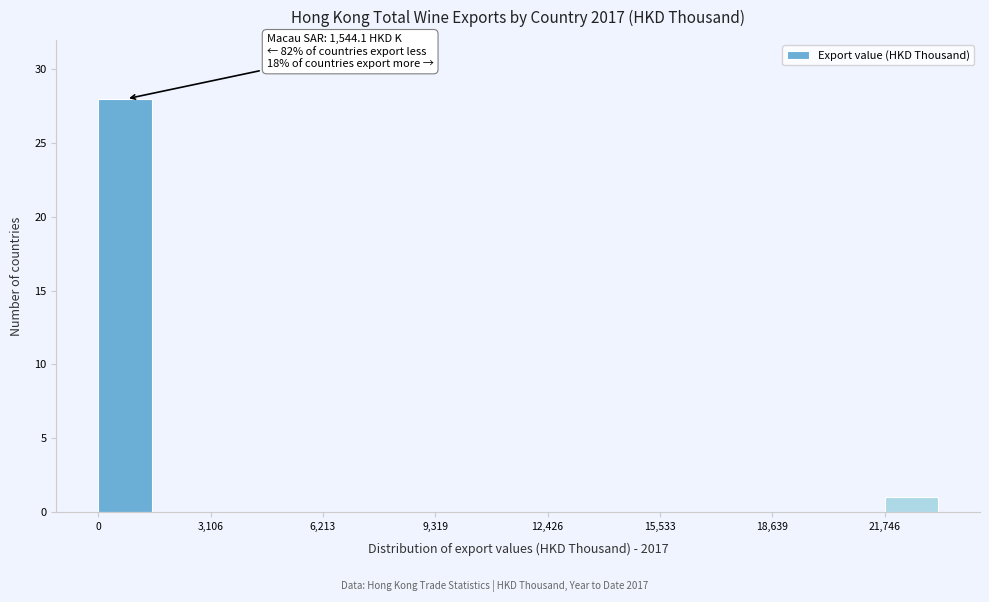

Read against the x-axis, roughly where is the centre of the tallest bar?

500